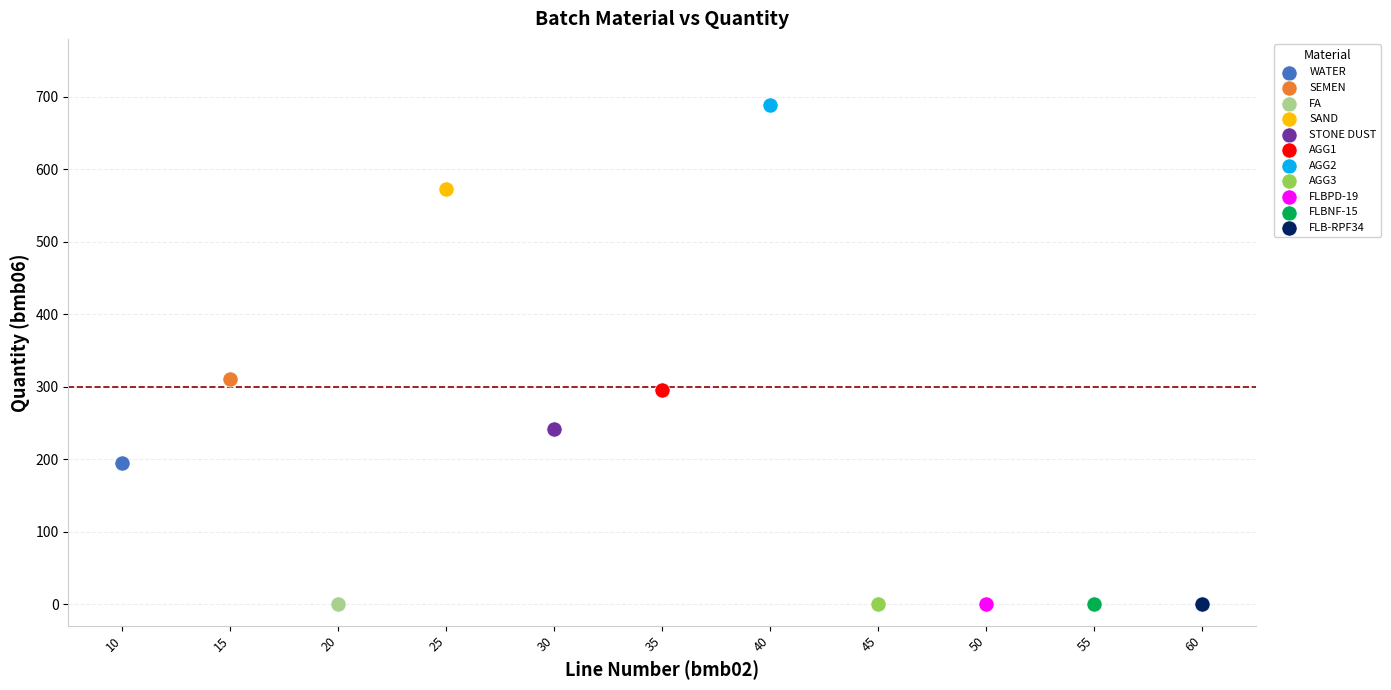

Which series reaches the maximum Y coordinate?

AGG2